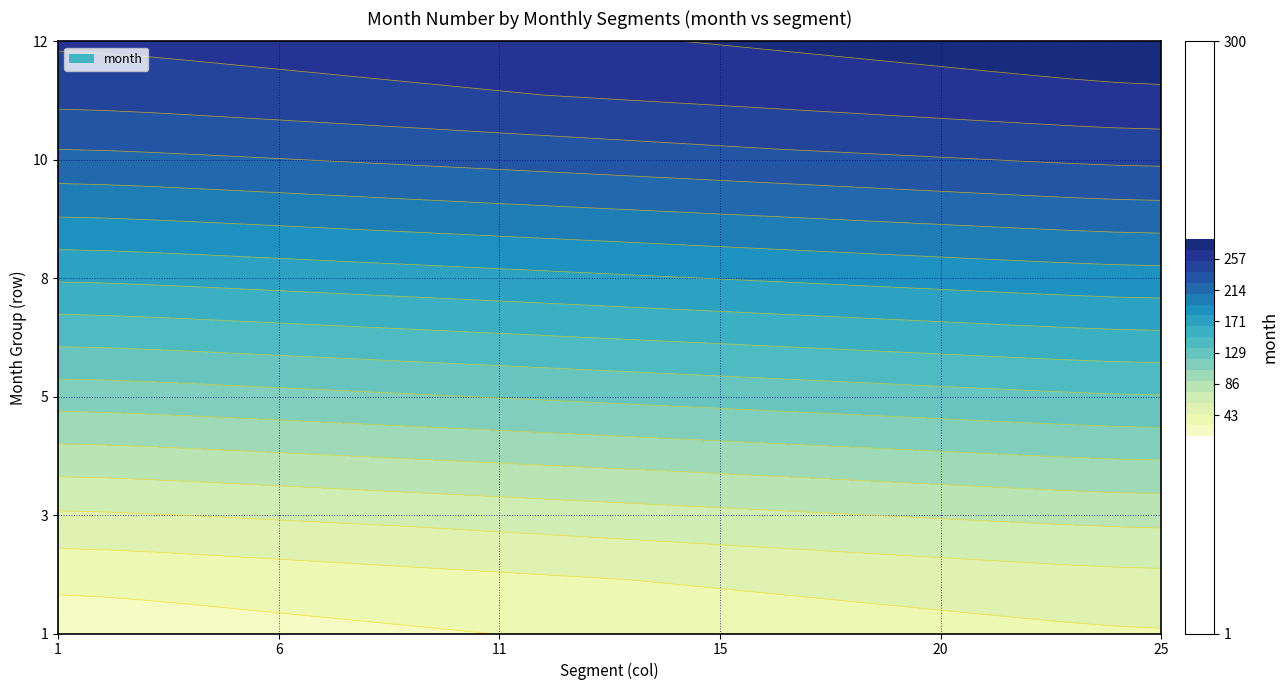

At which label is 7 closest to 163?

12